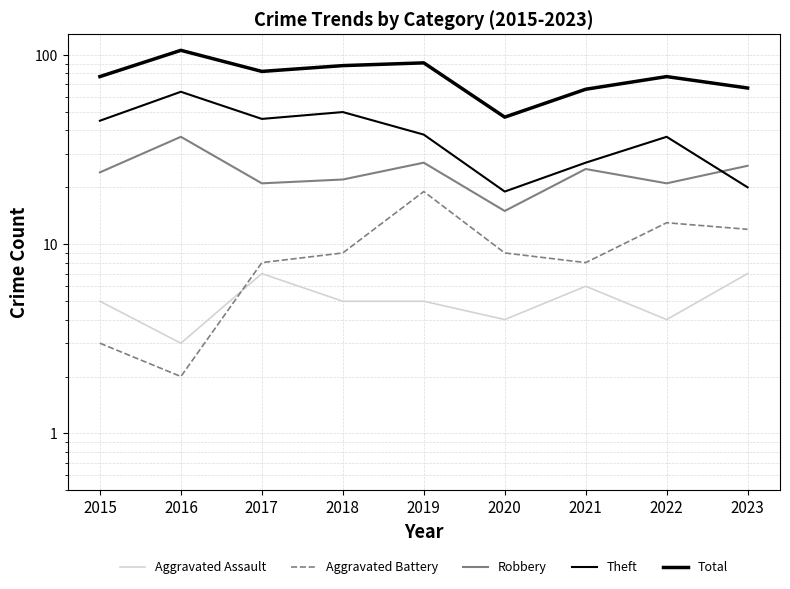

What is the minimum value shown in the chart?

2